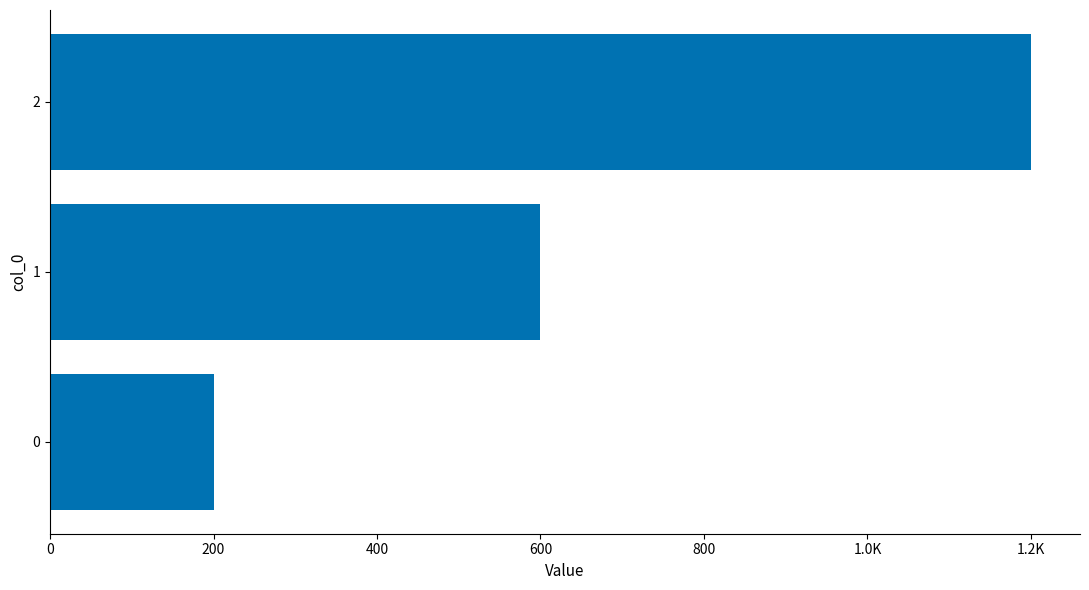

Are the bars horizontal?

Yes